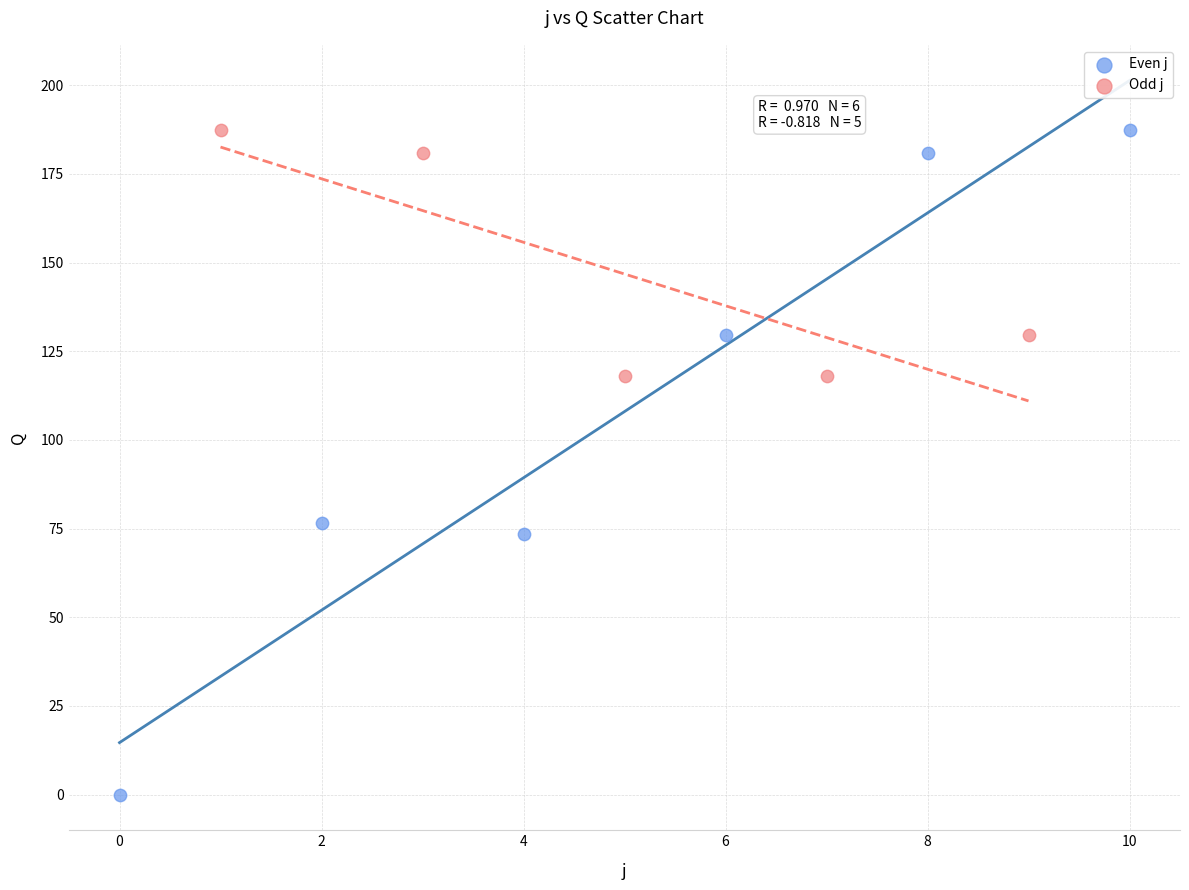

Which series reaches the minimum Y coordinate?

Even j